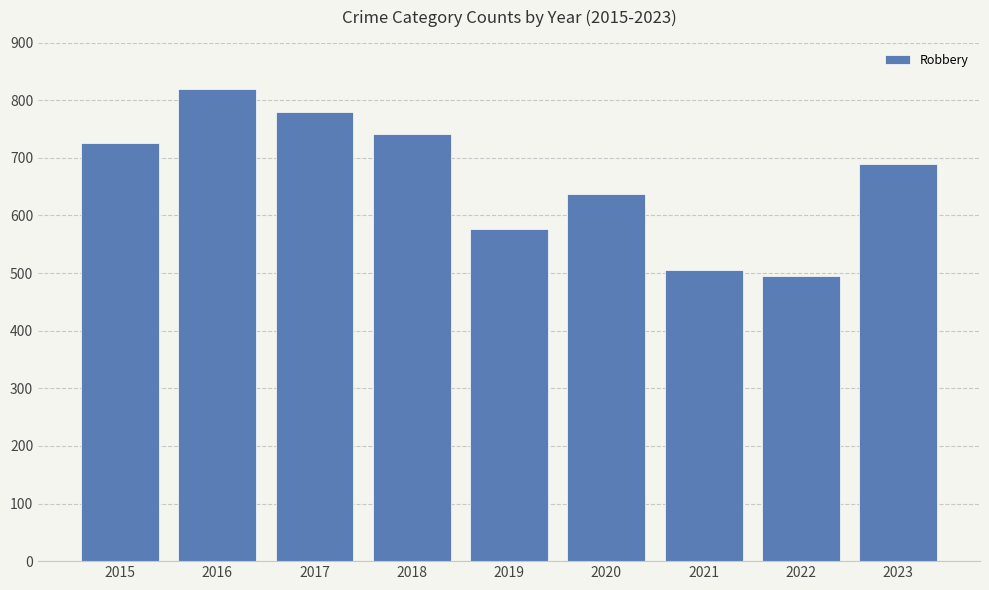

What is the minimum value shown in the chart?

495